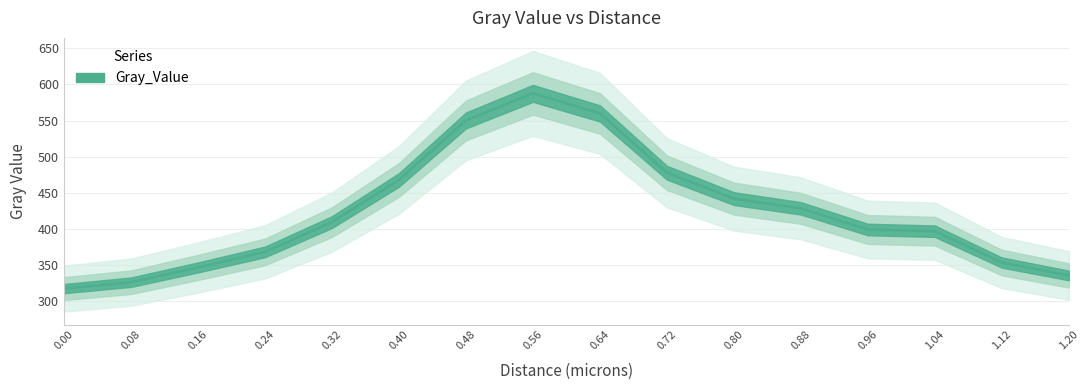

Approximately how many times larger is the value at 0.64 compared to 1.04?

1.4